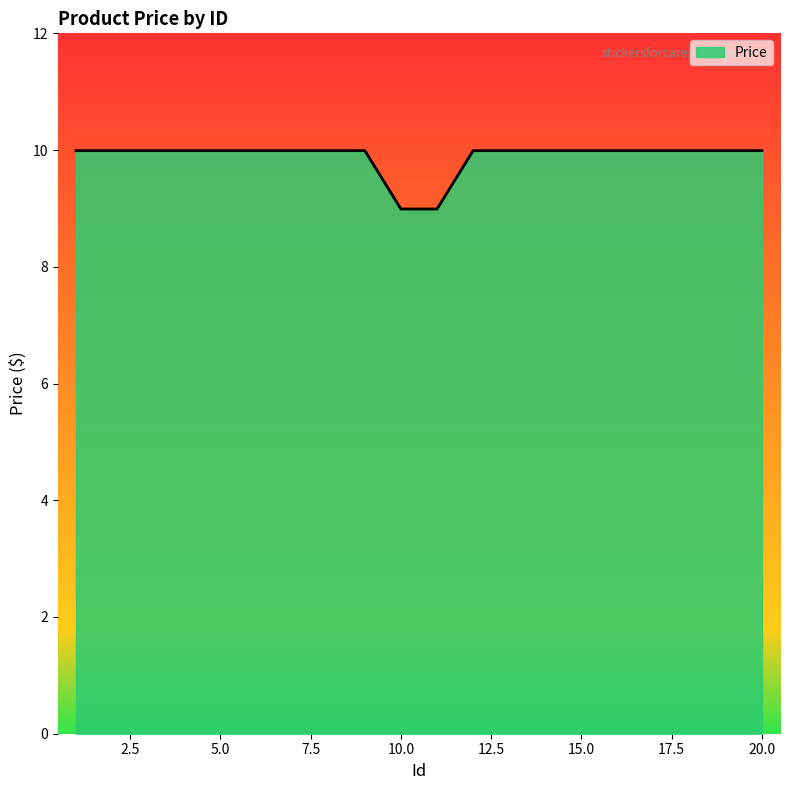

What is the maximum value shown in the chart?

10.0